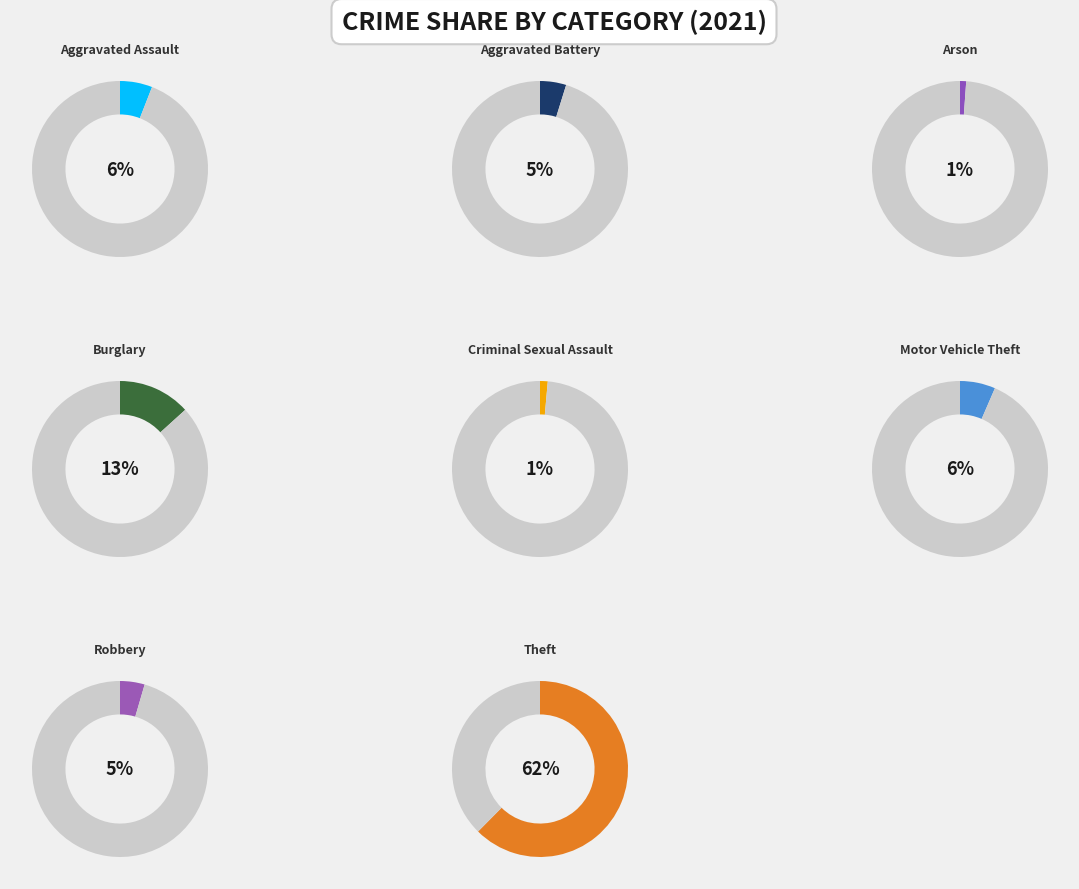

Does Theft represent more than half of the total?

Yes